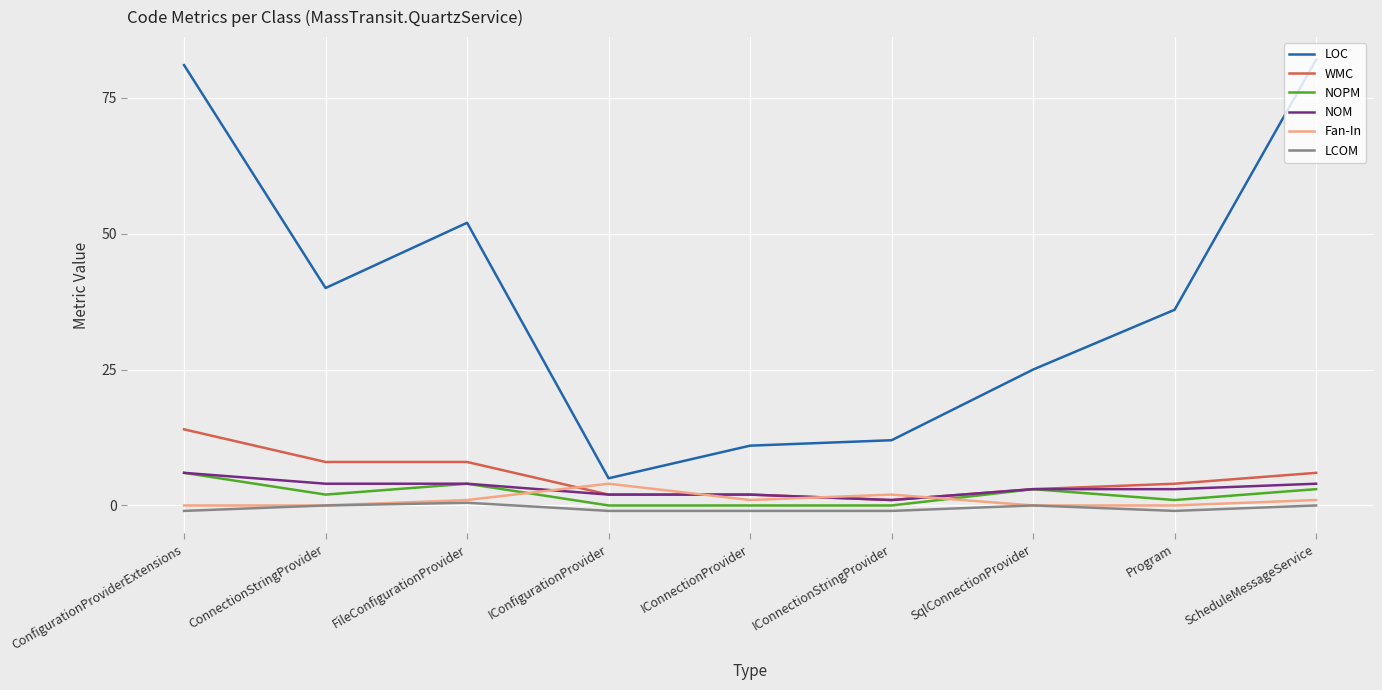

The NOPM series shows 3.0 at SqlConnectionProvider. True or false?

True